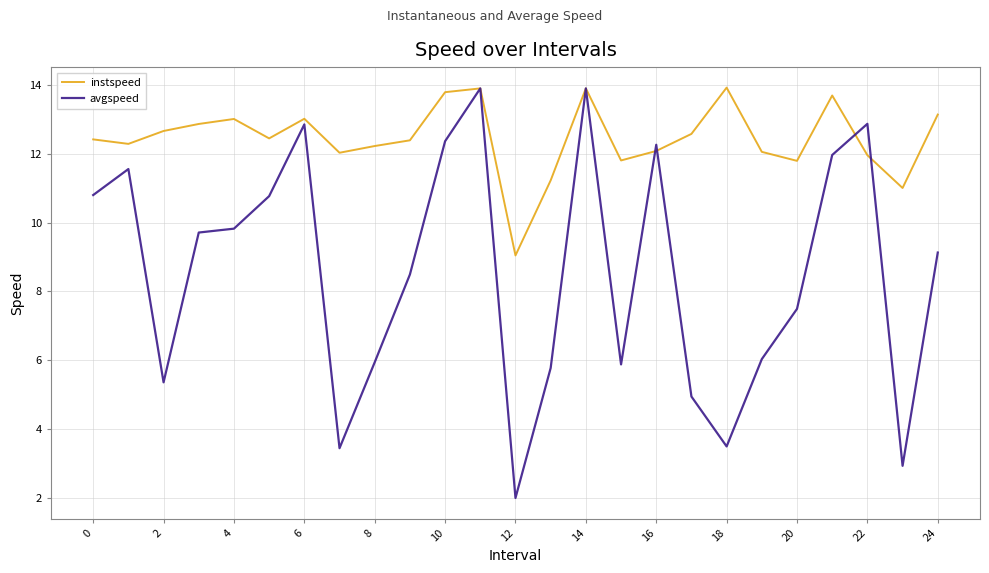

What is the minimum value for avgspeed?

2.0